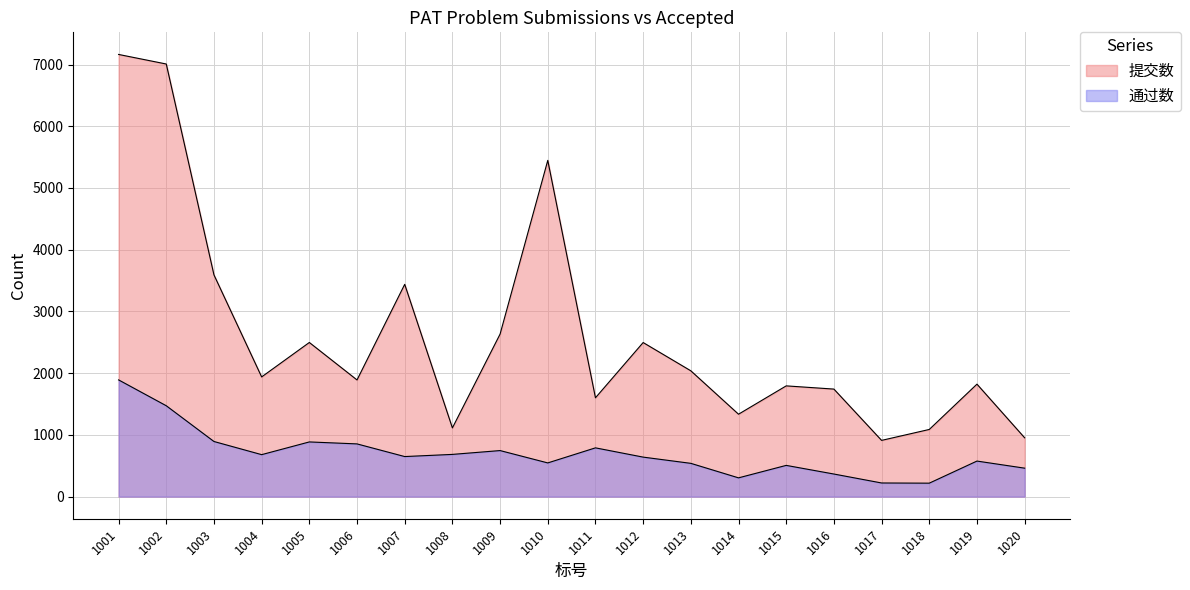

List the series in order of their overall mean, lowest first.

通过数, 提交数